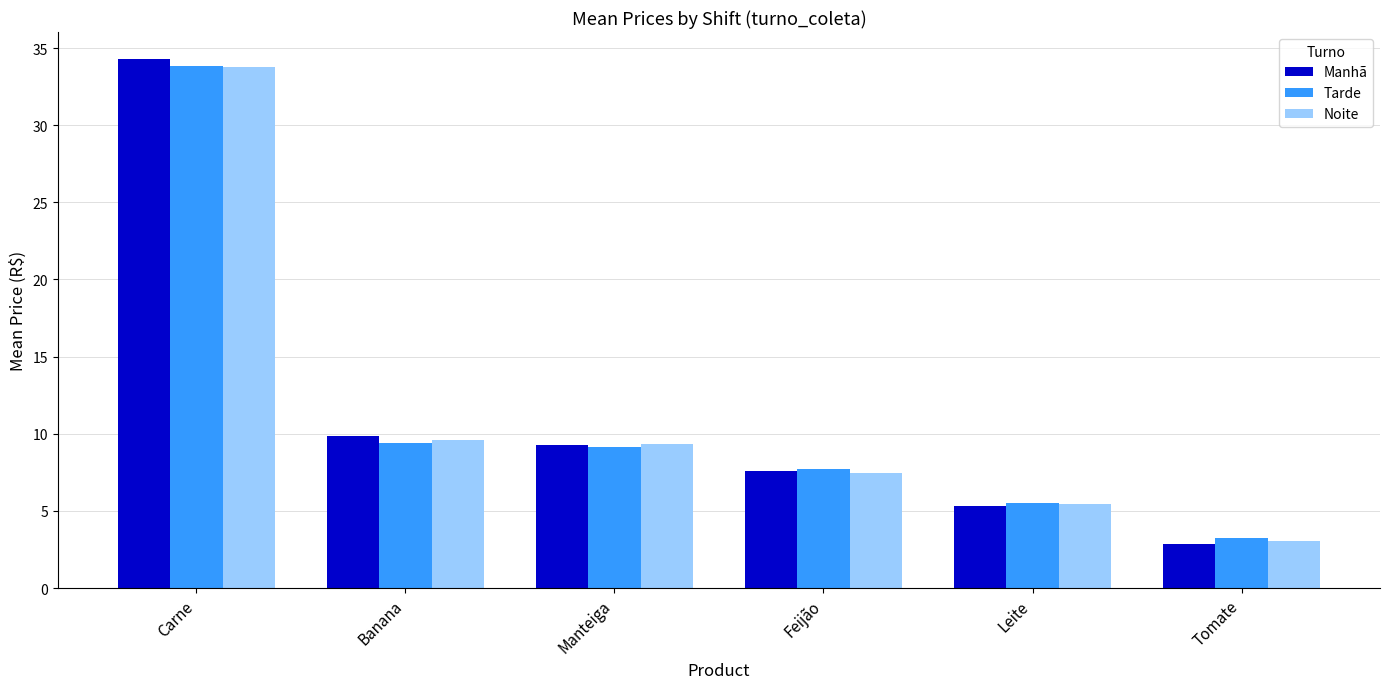

What is the greatest value displayed?

34.3